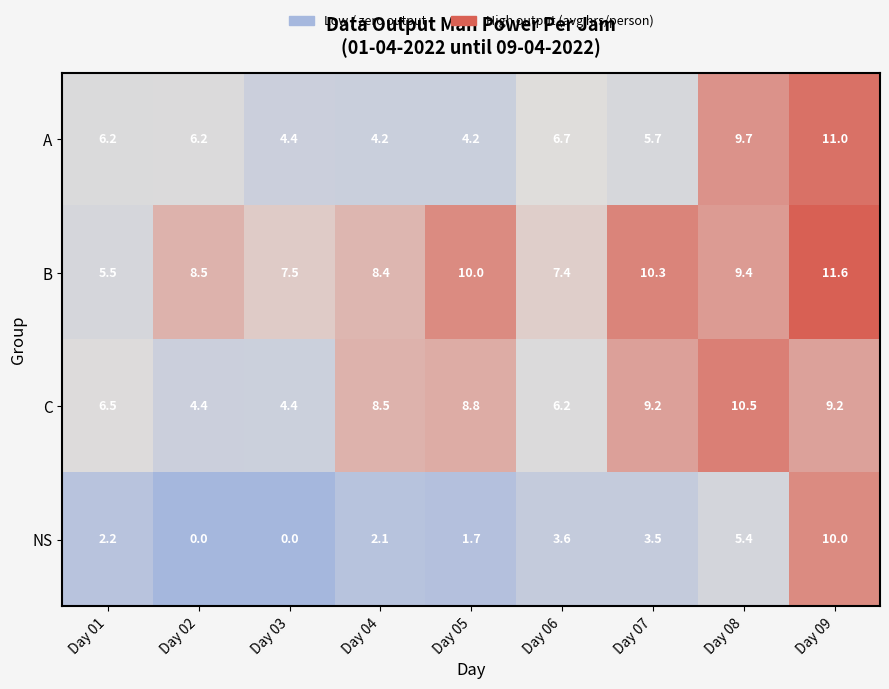

What is the approximate value of C at Day 07?

9.2